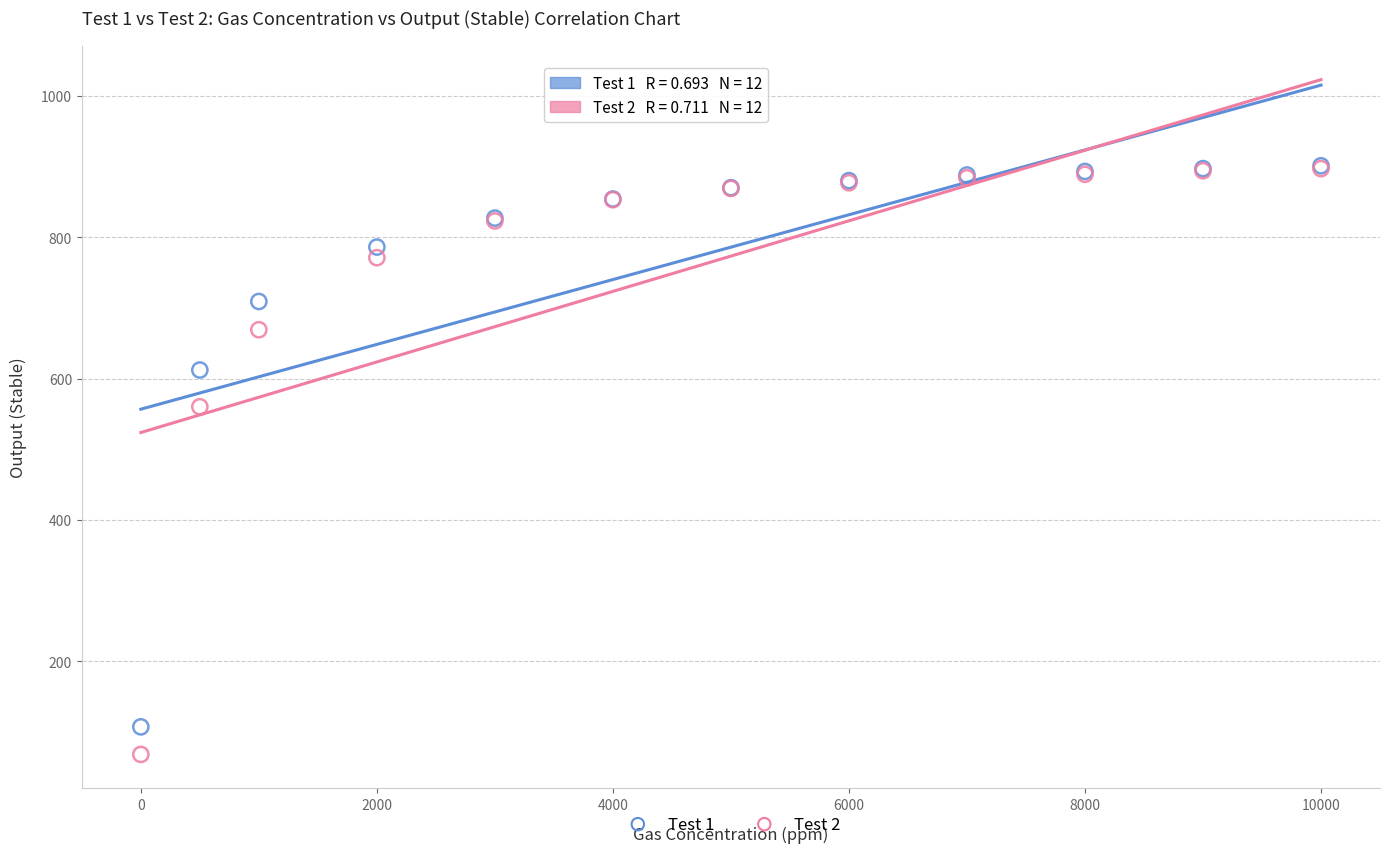

In the Test 2 series, what Y value is closest to 482?

560